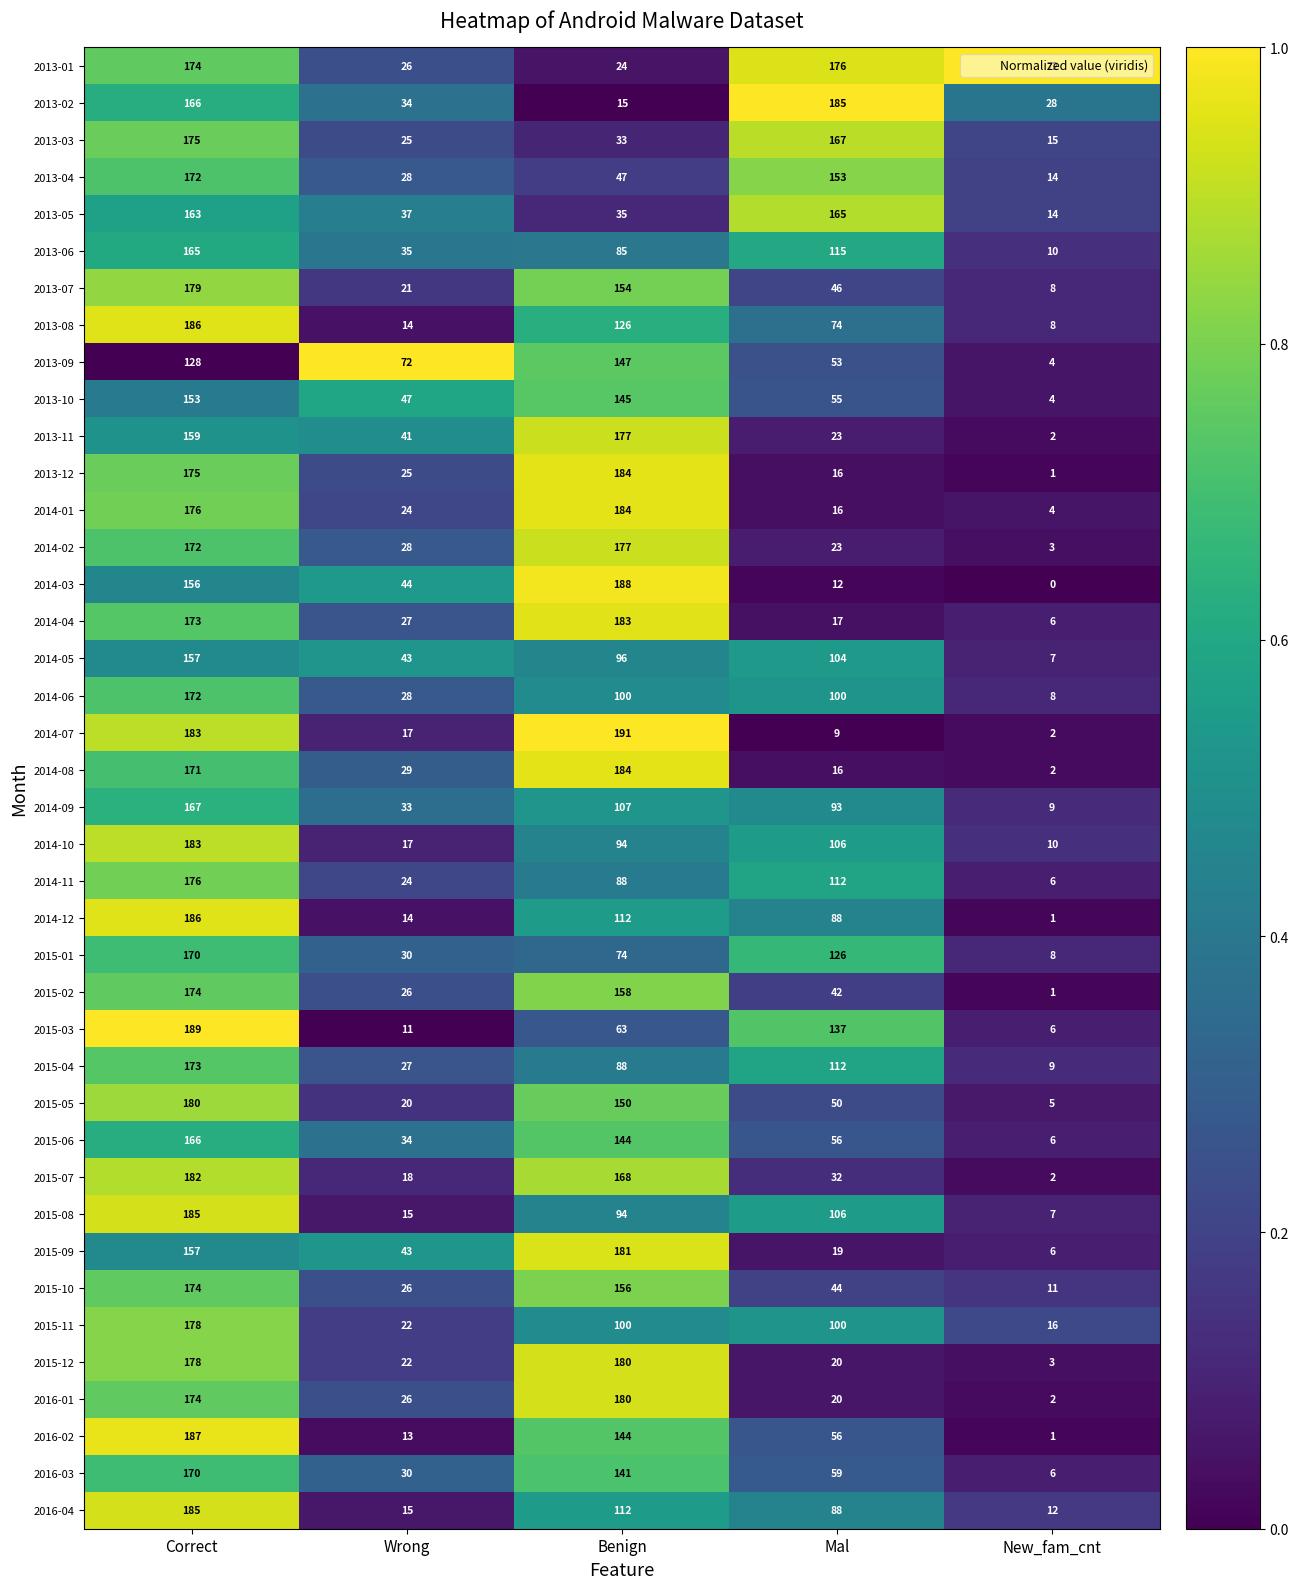

Which series has the largest total across all categories?

2013-01